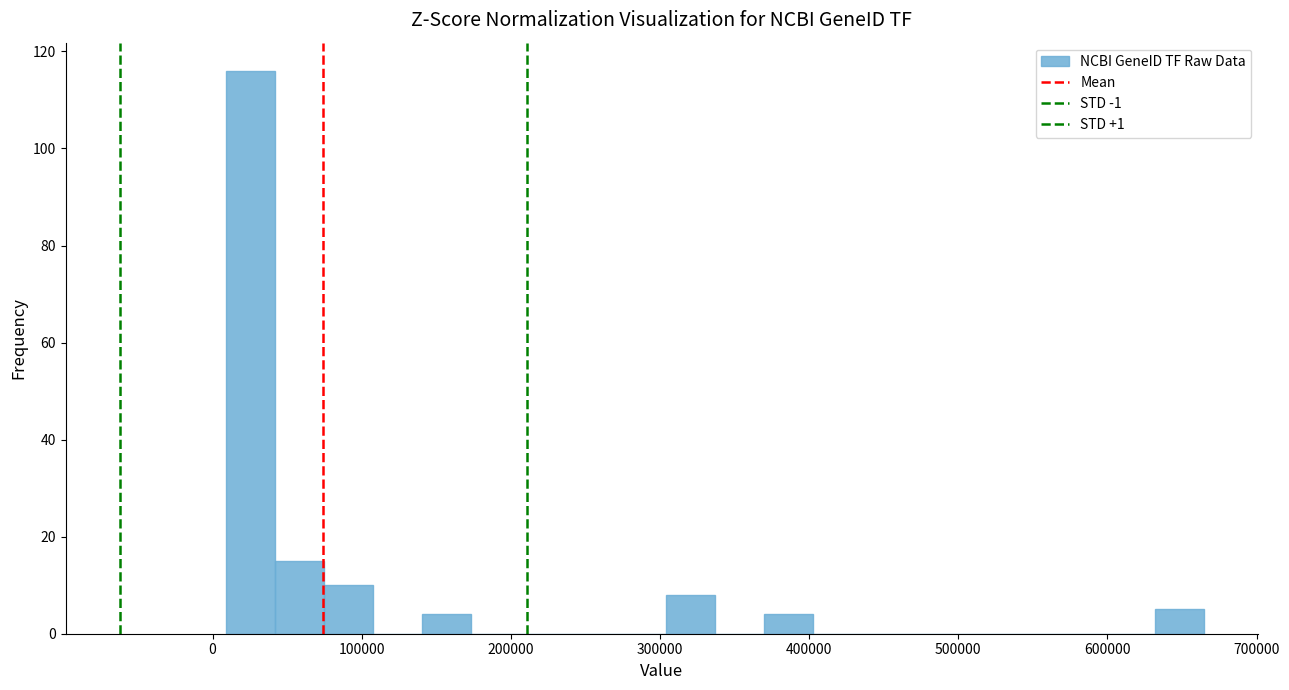

Around what value on the x-axis is the tallest bar? Give the approximate position of its centre, as read against the axis.

30000